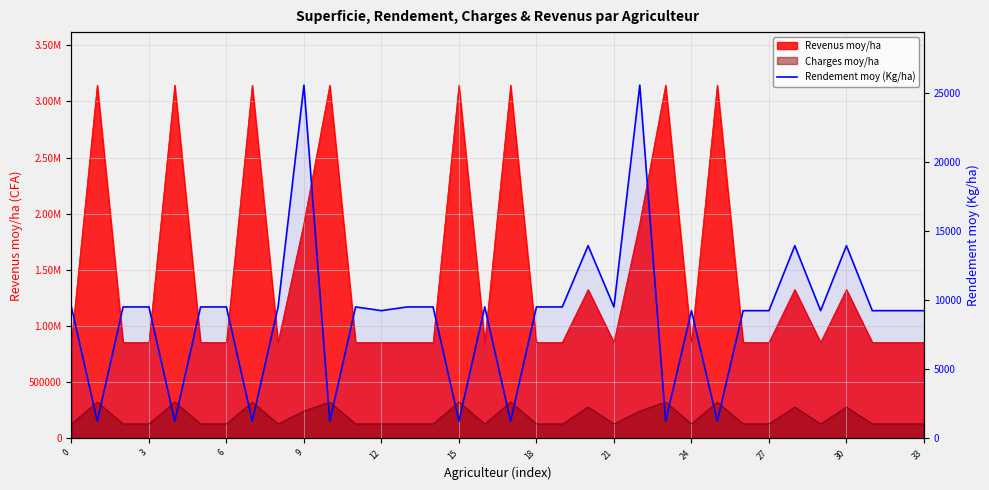

Read the value at 32.

9250